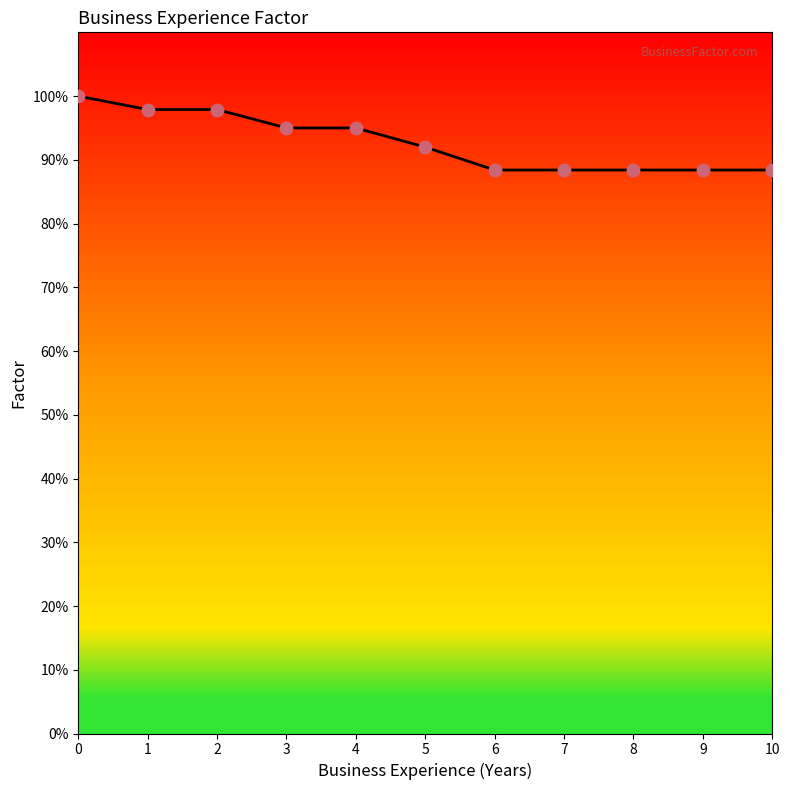

What is the change in value from 3 to 10?

-0.1